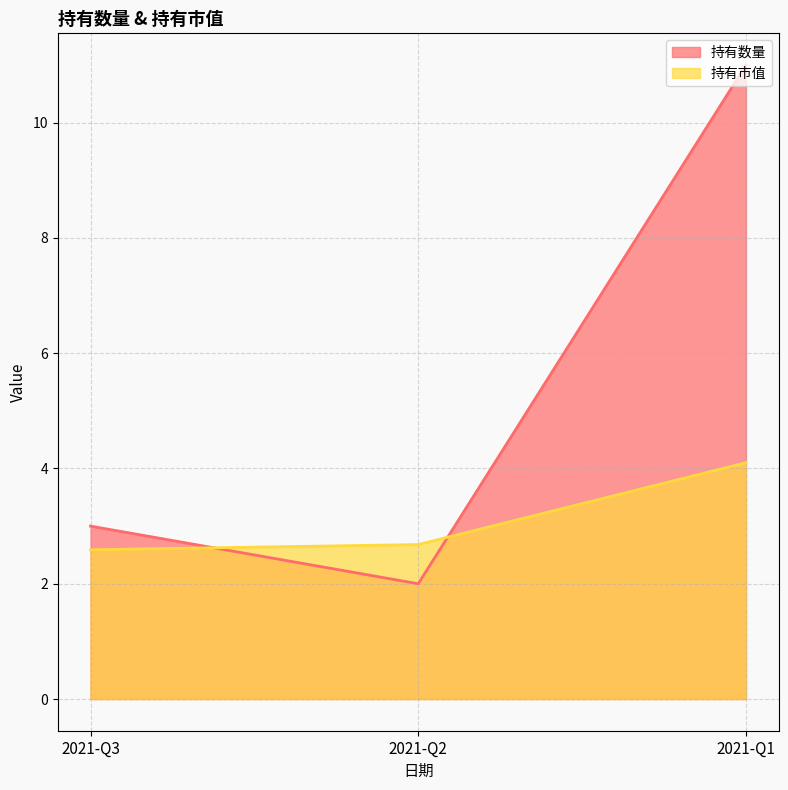

What is the greatest value displayed?

11.0